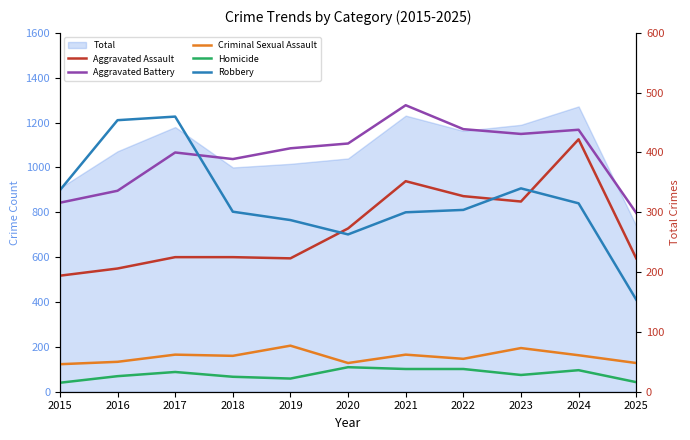

What is the difference between the maximum and second lowest values in the Criminal Sexual Assault series?

29